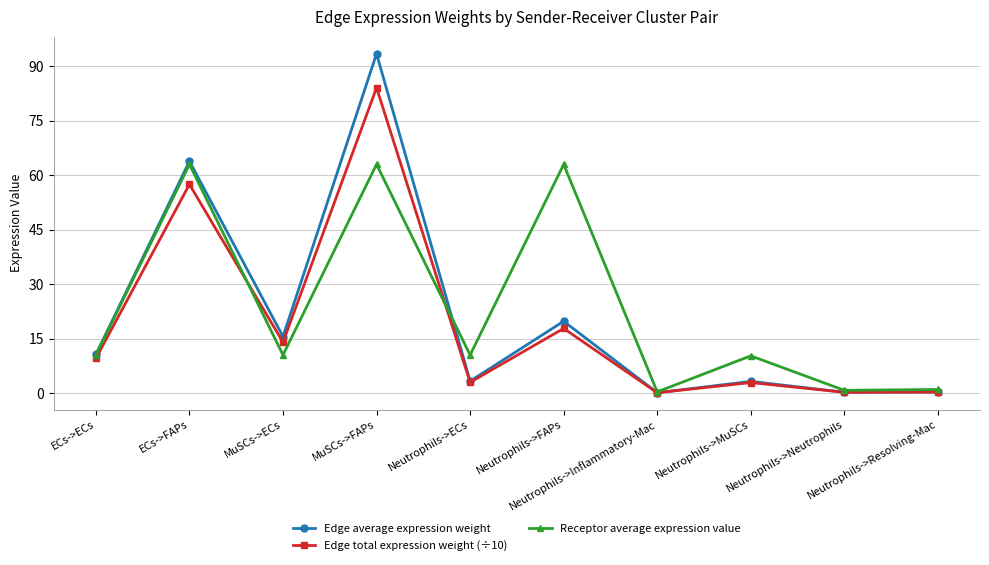

Read the Receptor average expression value value at Neutrophils->Neutrophils.

0.8